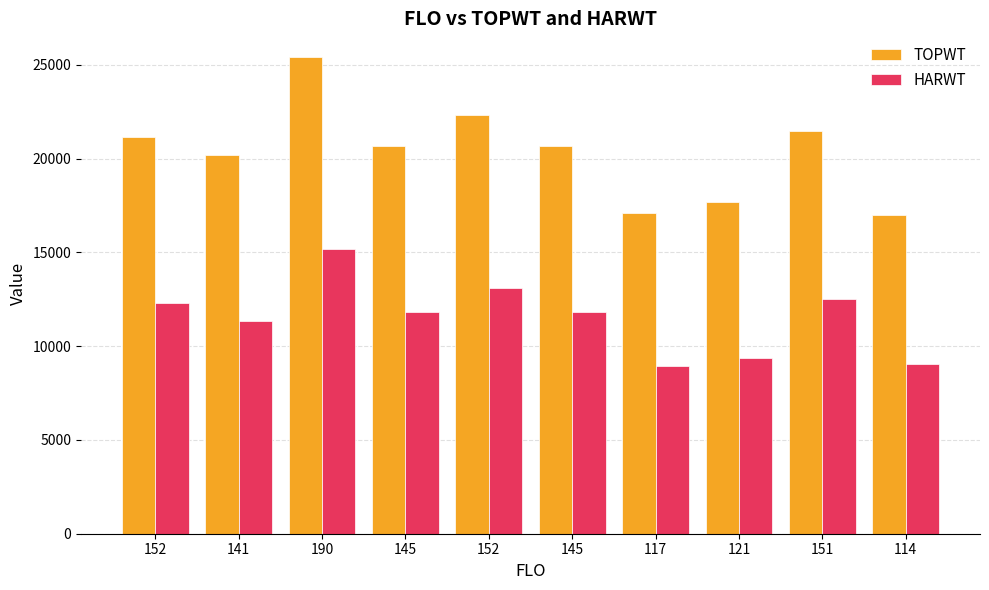

What is the difference between the HARWT values at 145 and 152?

1303